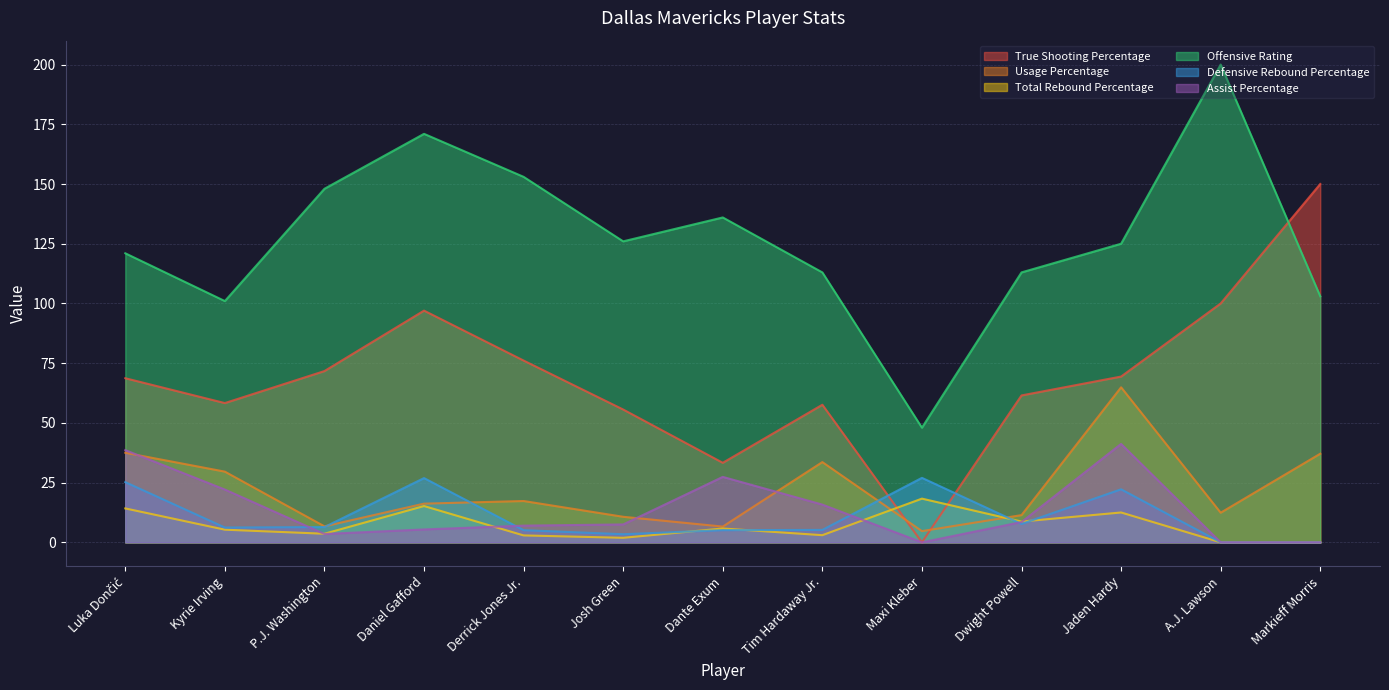

Rank the categories by Defensive Rebound Percentage value from lowest to highest.

A.J. Lawson, Markieff Morris, Josh Green, Derrick Jones Jr., Dante Exum, Tim Hardaway Jr., Kyrie Irving, P.J. Washington, Dwight Powell, Jaden Hardy, Luka Dončić, Daniel Gafford, Maxi Kleber